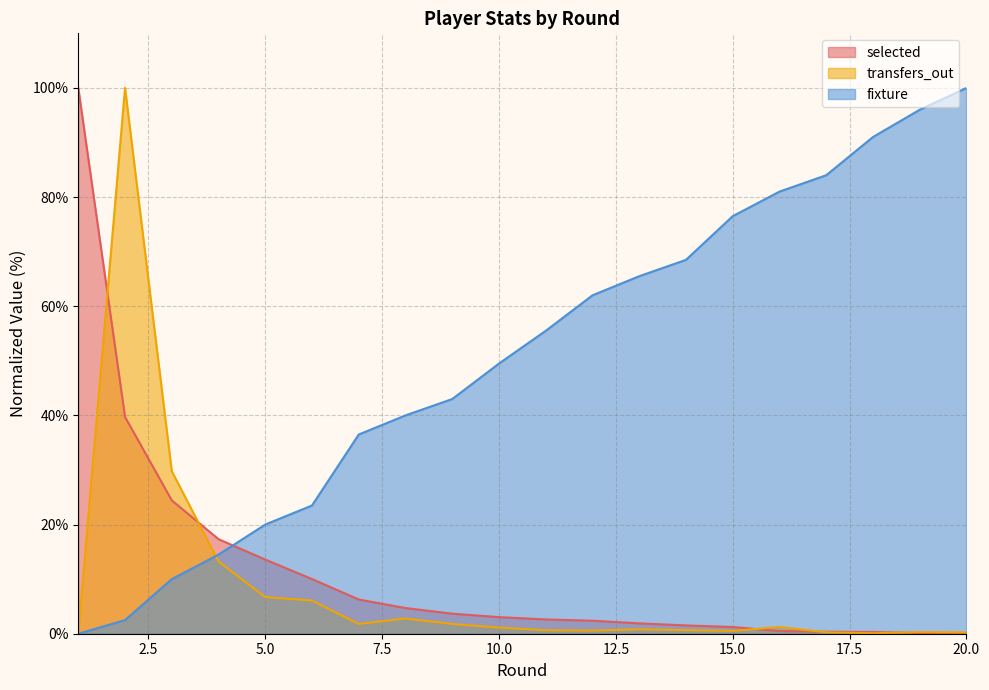

Where is the first local maximum for transfers_out?

2